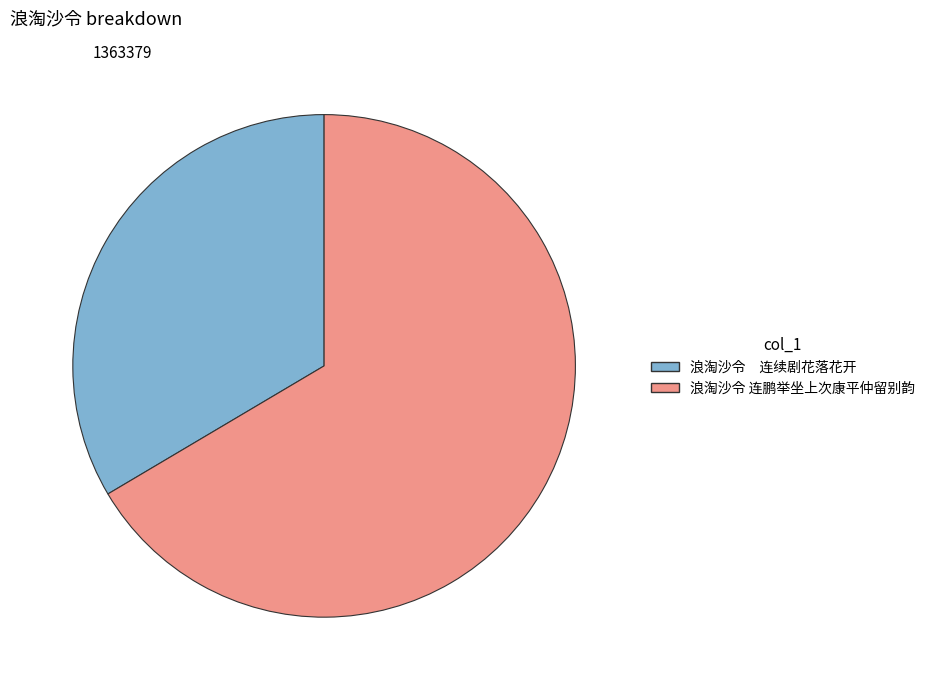

Is there a majority slice in this chart?

Yes